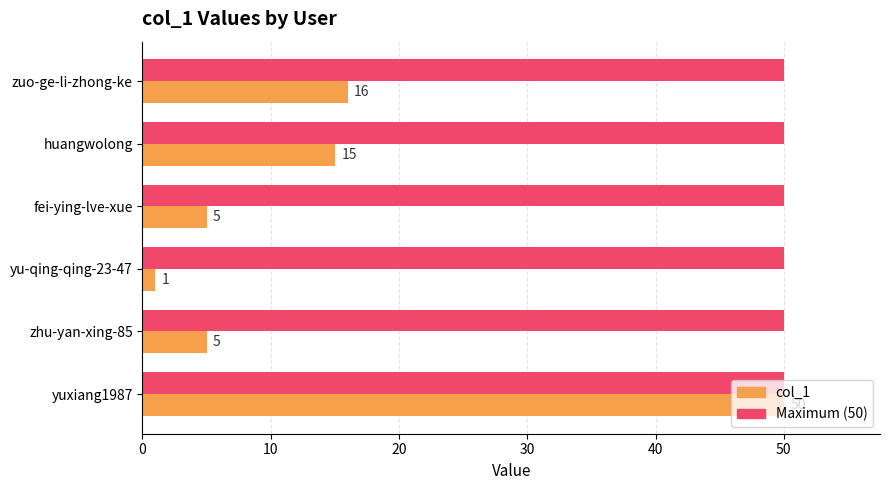

What is the difference between the highest and lowest values at huangwolong?

35